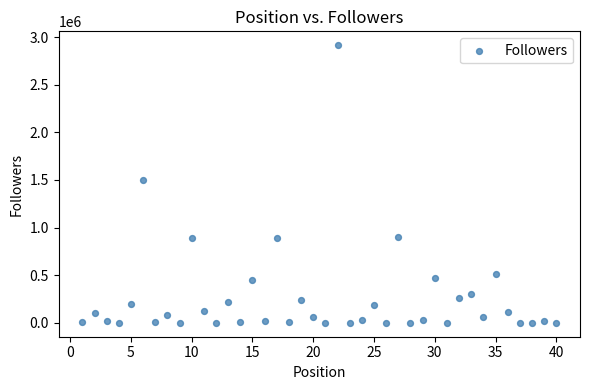

What Y value in the scatter plot is closest to 1457459?

1501640